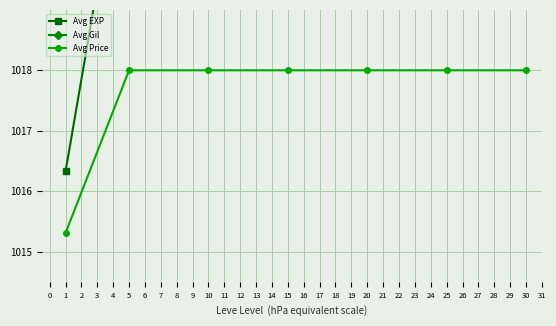

True or false: Avg Price and Avg Gil cross at least once.

False